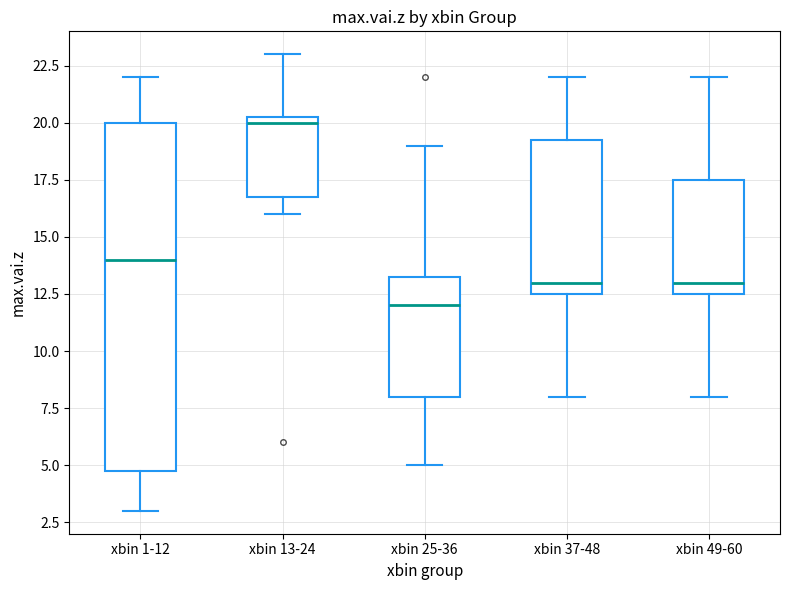

Which box's median line is the highest?

xbin 13-24